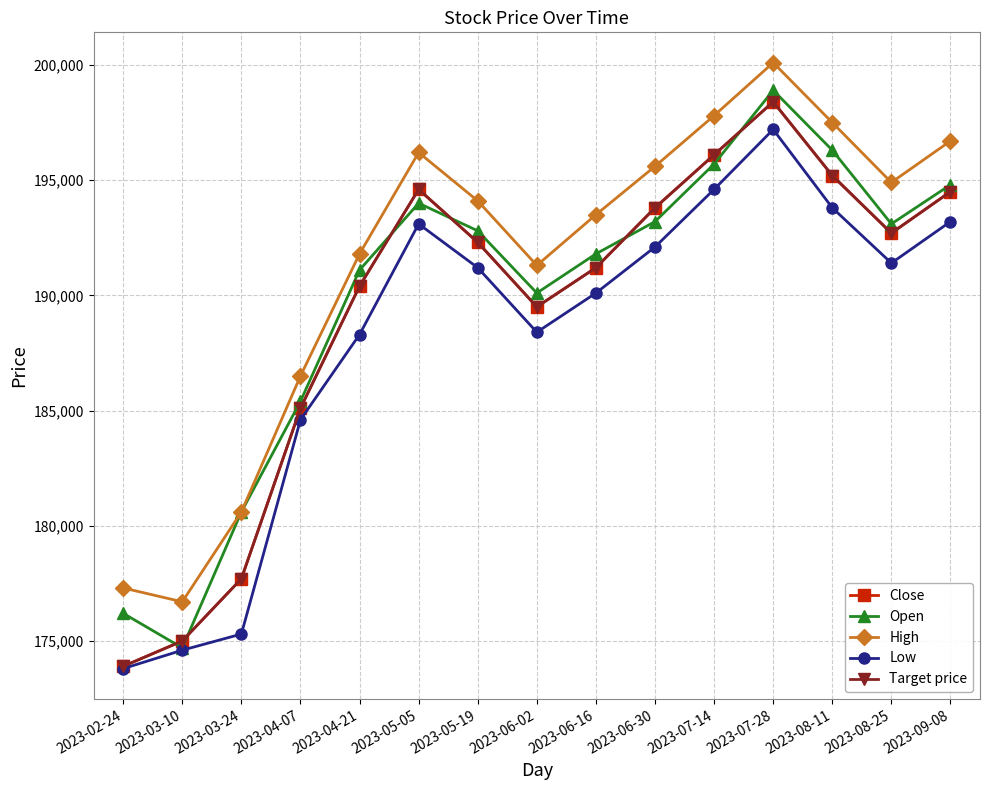

How many intersections are there between Target price and Open?

6